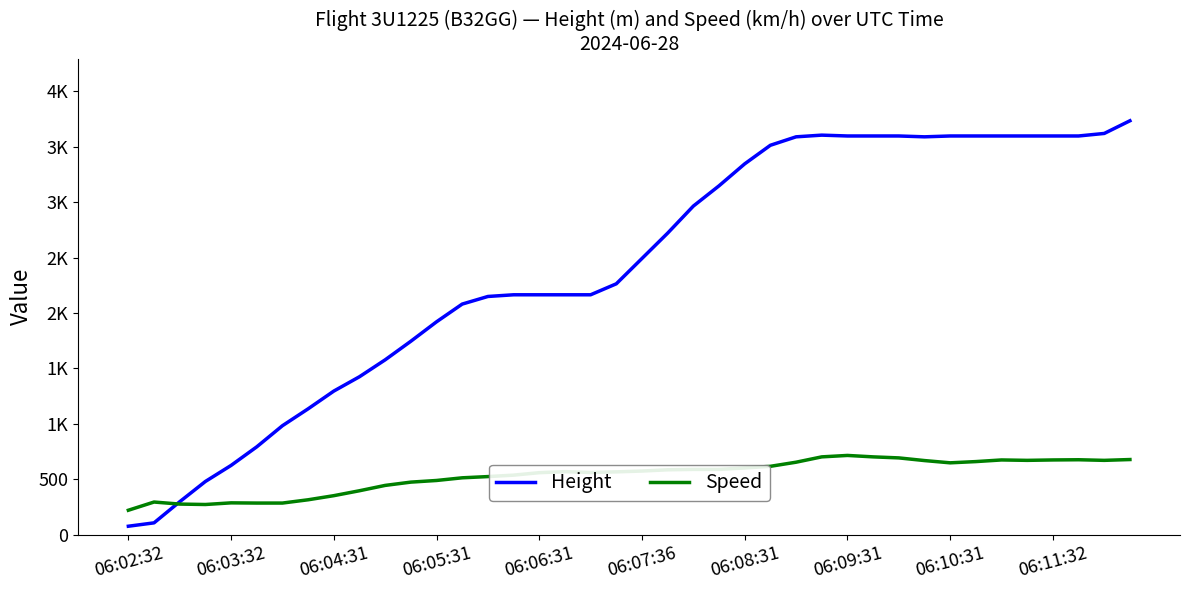

What are all the series names shown in the legend?

Height, Speed